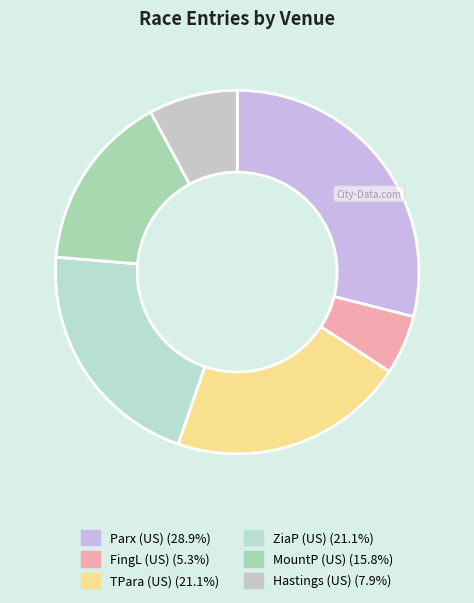

Count the number of slices in the pie.

6